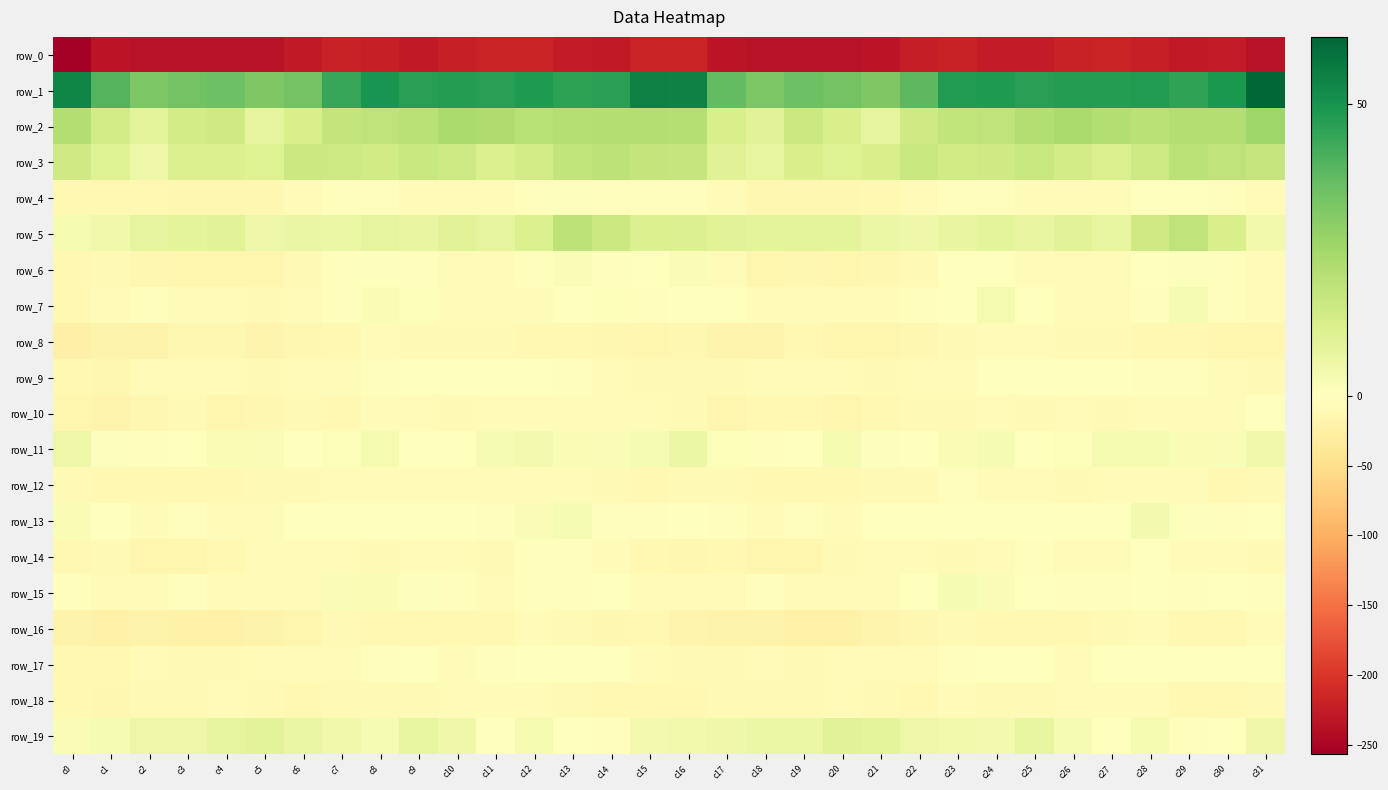

What is the difference between the highest and lowest values at c26?

267.1